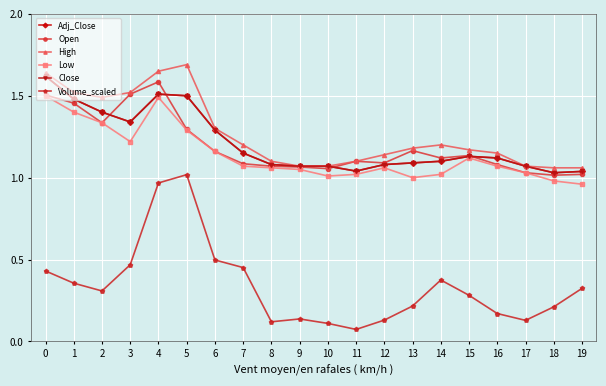

Does the chart have visible grid lines?

Yes